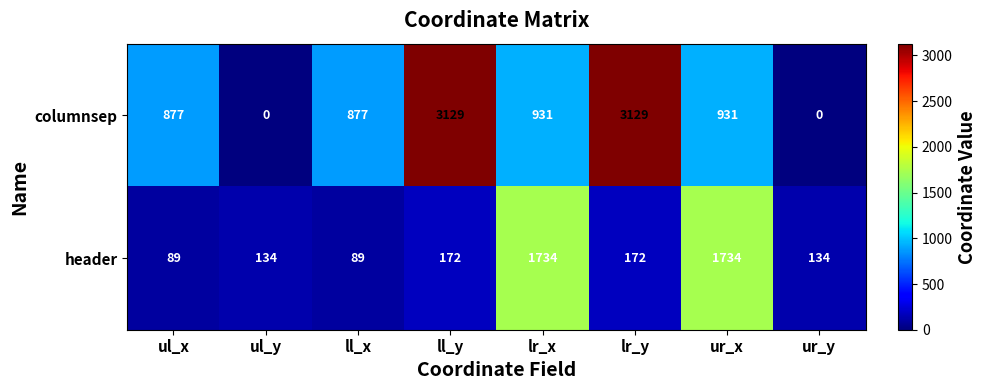

True or false: columnsep has a value of 877 at ll_x.

True